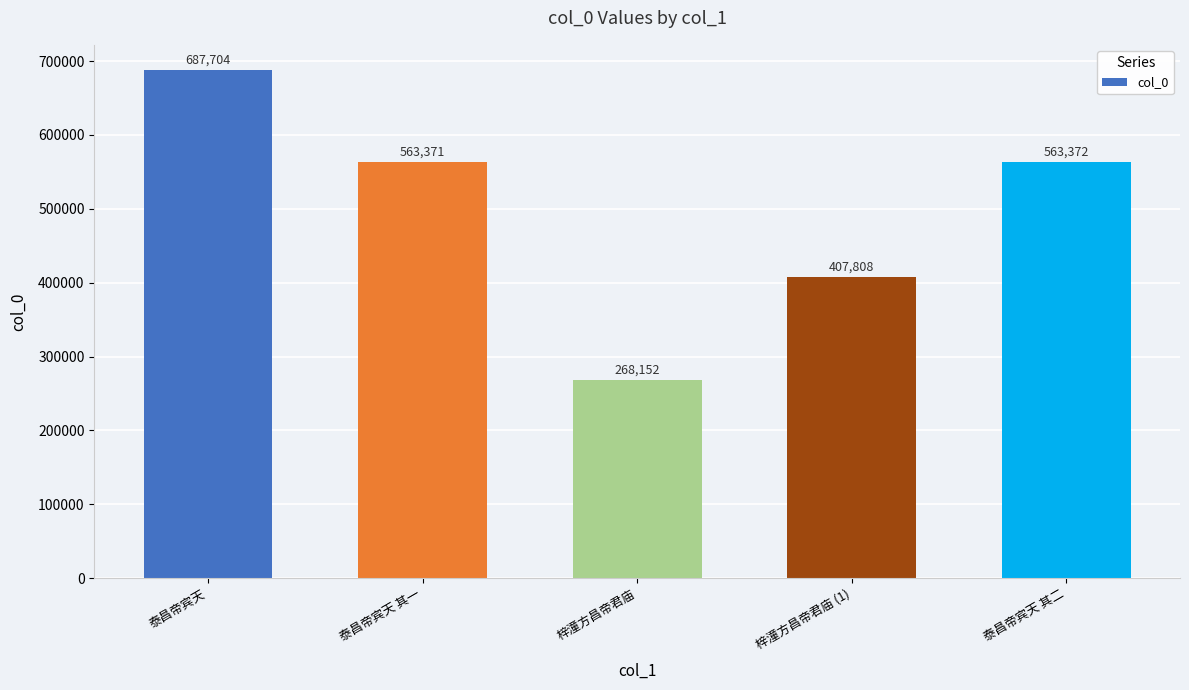

Where is the data nearest to the value 477928?

梓潼方昌帝君庙 (1)